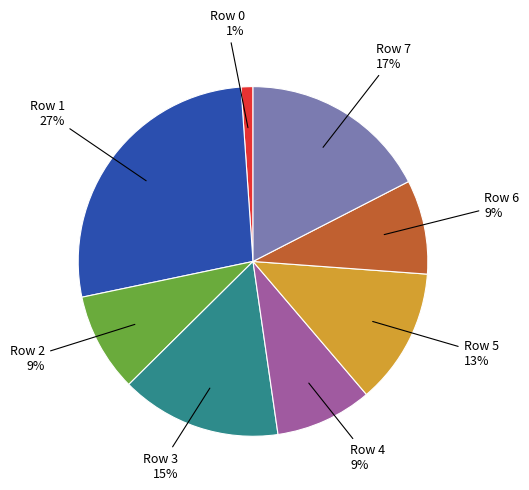

Is there any slice that represents more than half of the pie?

No